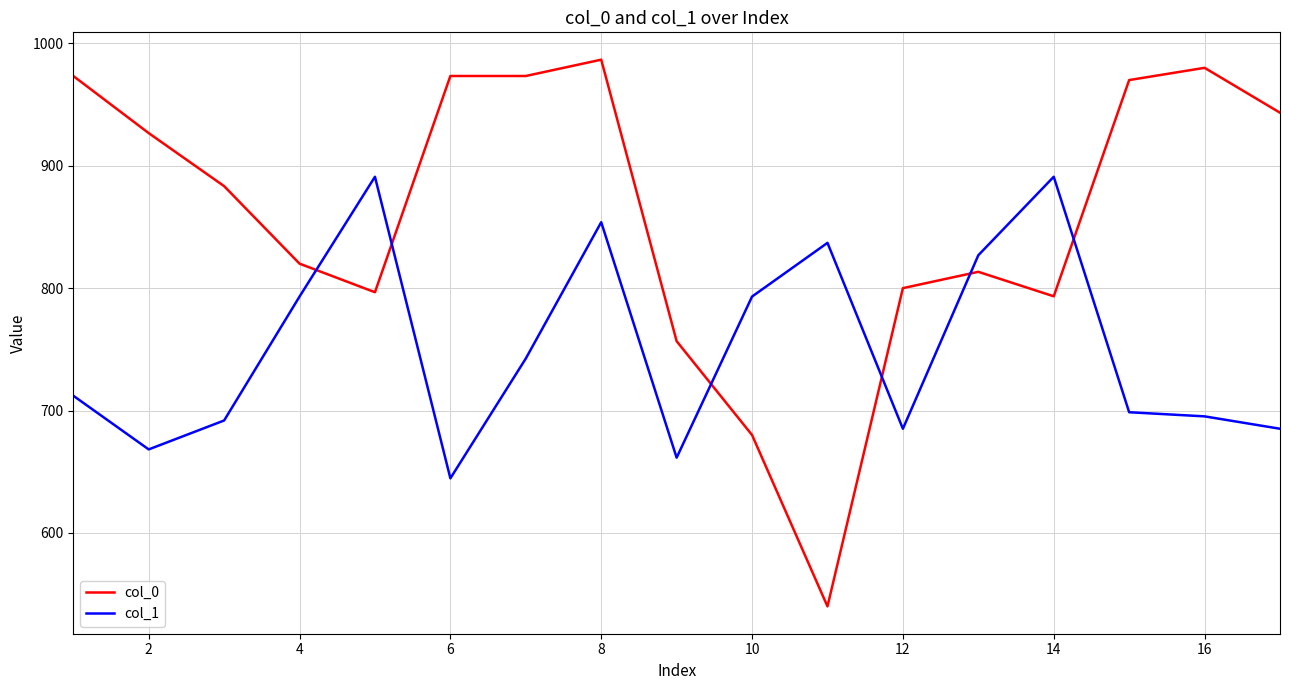

Which series has the widest spread of values?

col_0